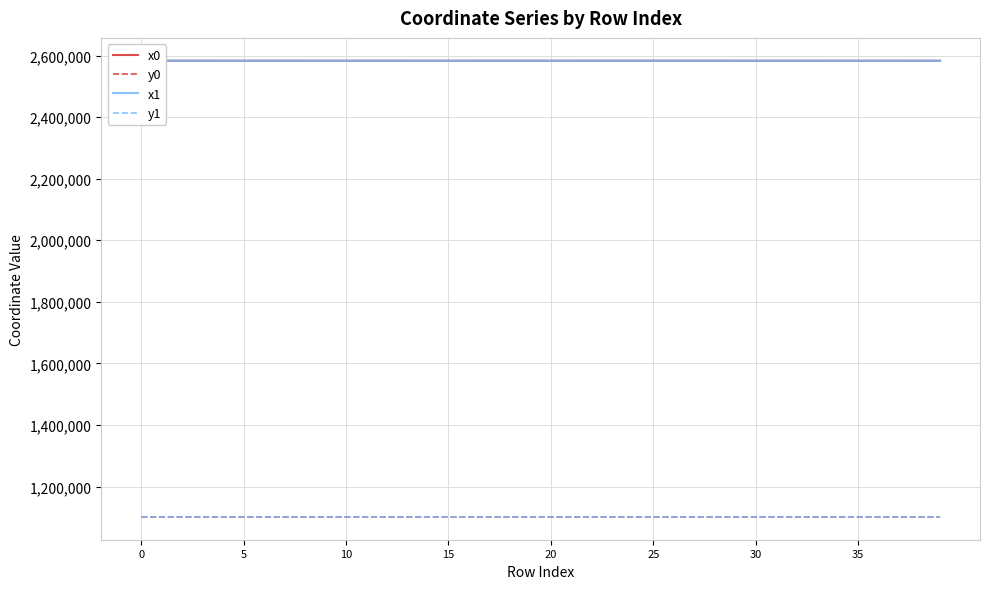

What is the maximum value for x1?

2583184.3